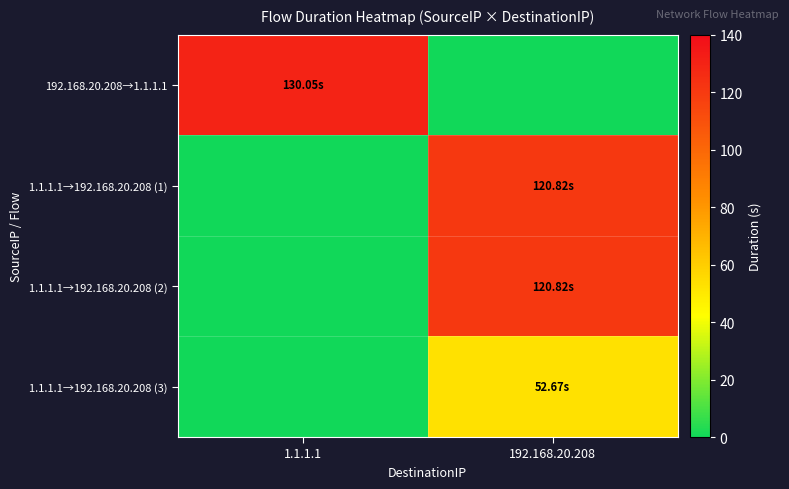

What is the total value across all series at 1.1.1.1?

130.1